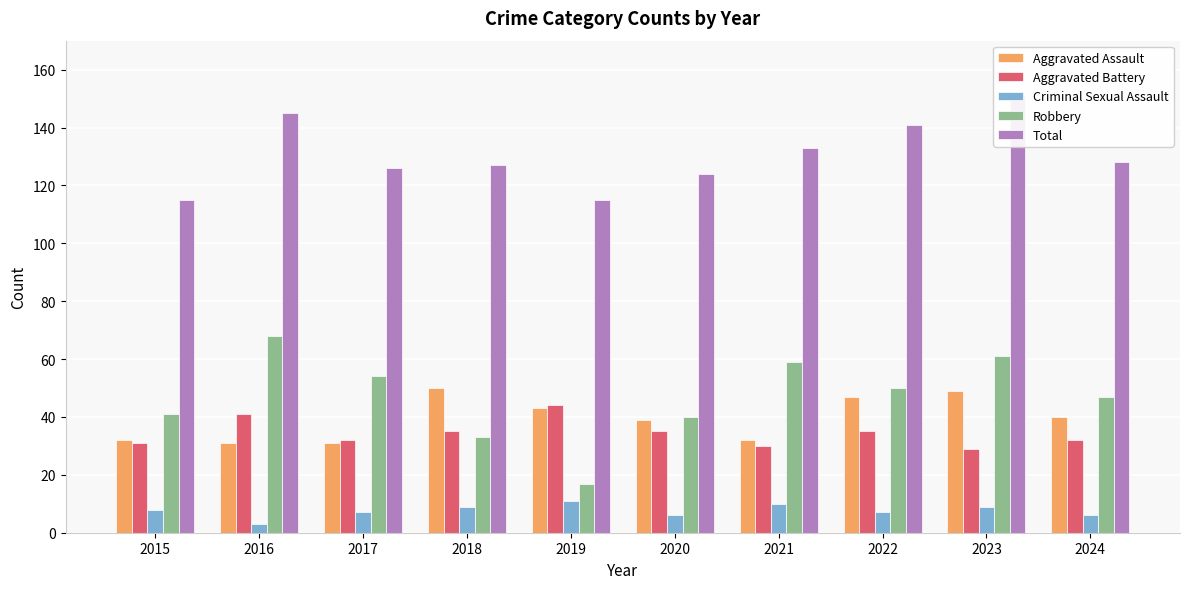

Reading left to right, extract all data points from this chart.

Aggravated Assault: 32	31	31	50	43	39	32	47	49	40
Aggravated Battery: 31	41	32	35	44	35	30	35	29	32
Criminal Sexual Assault: 8	3	7	9	11	6	10	7	9	6
Robbery: 41	68	54	33	17	40	59	50	61	47
Total: 115	145	126	127	115	124	133	141	151	128